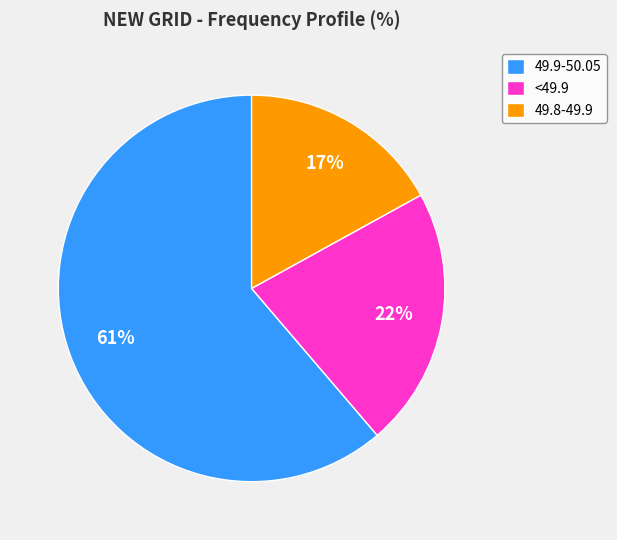

What is the smallest slice in the pie chart?

49.8-49.9